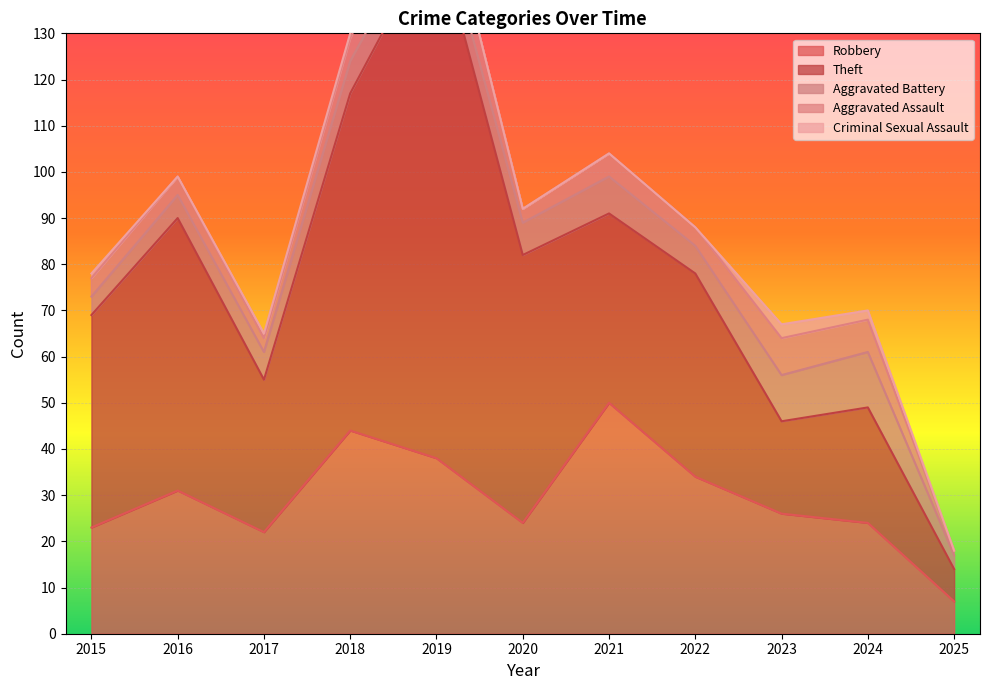

What is the difference between the highest and lowest values at 2018?

72